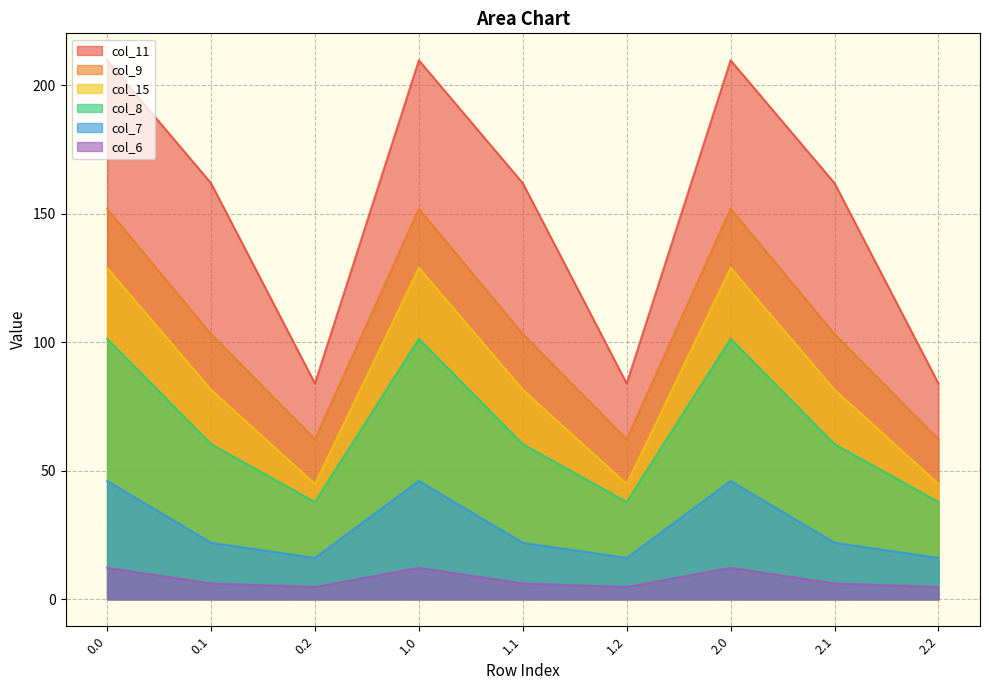

Between 0.0 and 2.1, which series saw the biggest shift?

col_9